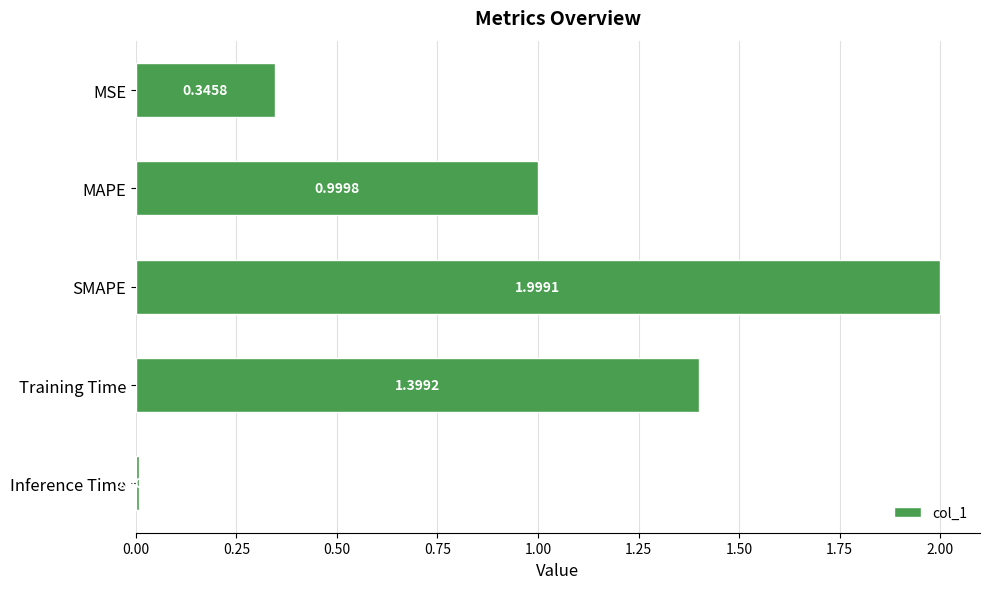

Does the chart contain any negative values?

No